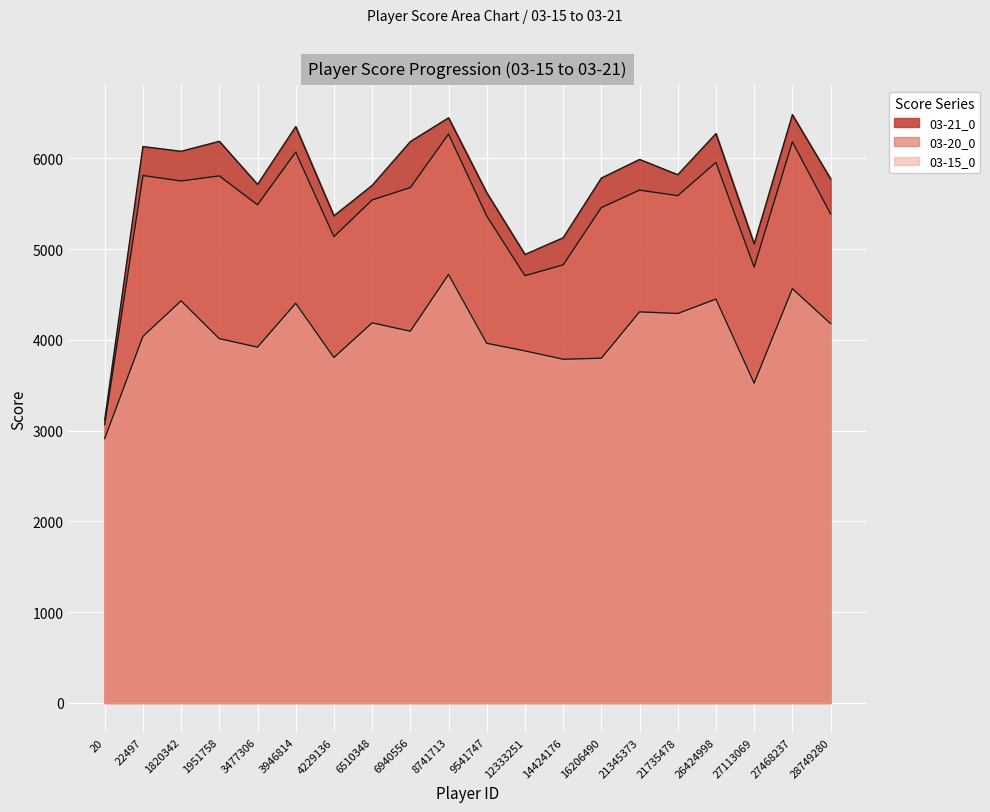

What are all the series names shown in the legend?

03-21_0, 03-20_0, 03-15_0